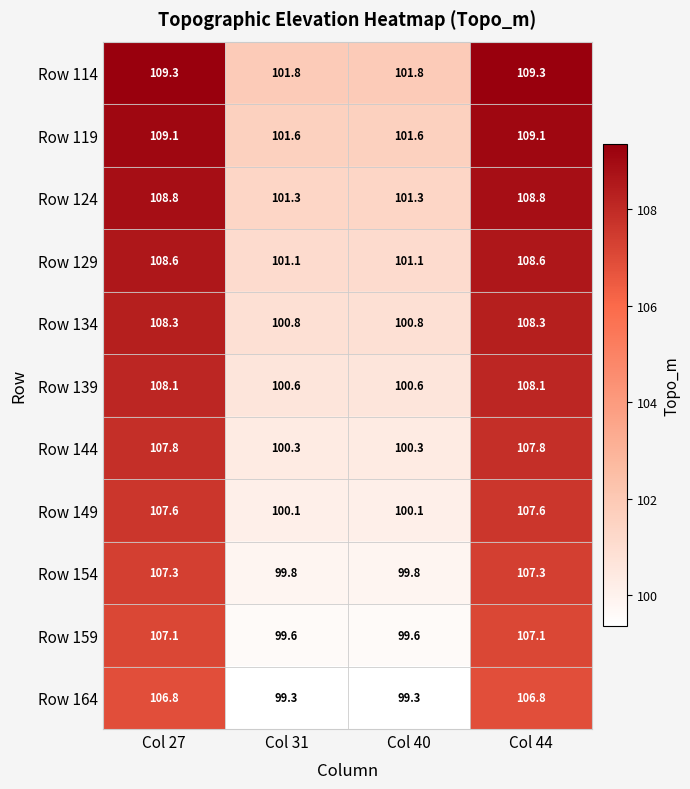

The value of Row 144 at Col 31 is 100.3. True or false?

True